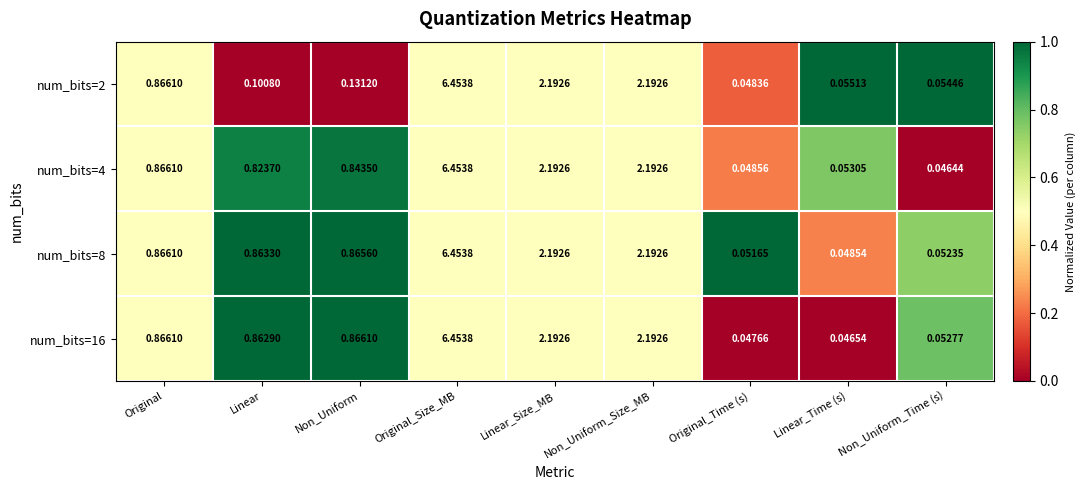

Which category has the lowest value across all series?

Non_Uniform_Time (s)